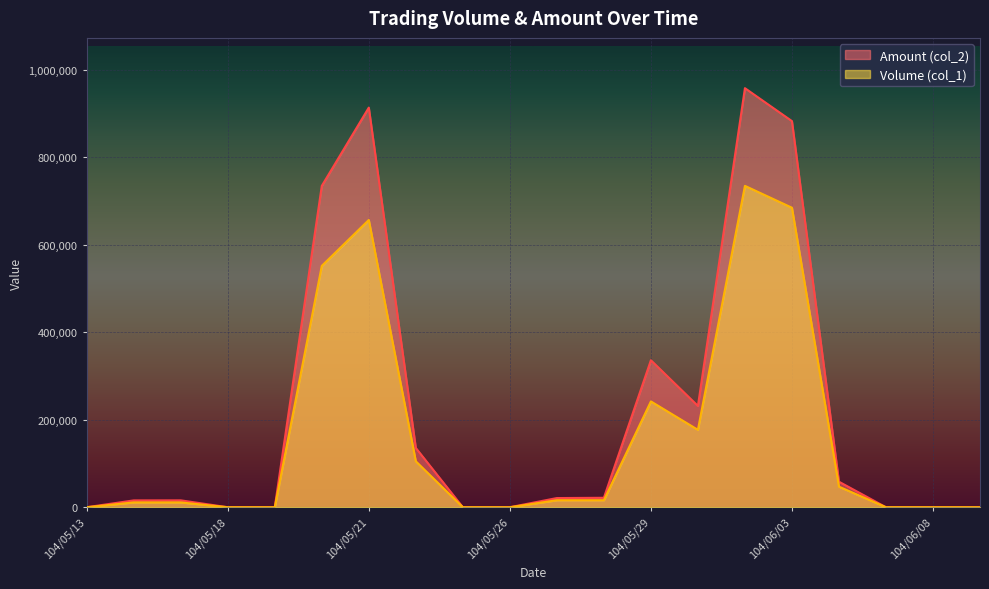

Is the value of Volume (col_1) at 104/05/29 greater than the value of Amount (col_2) at 104/06/01?

Yes